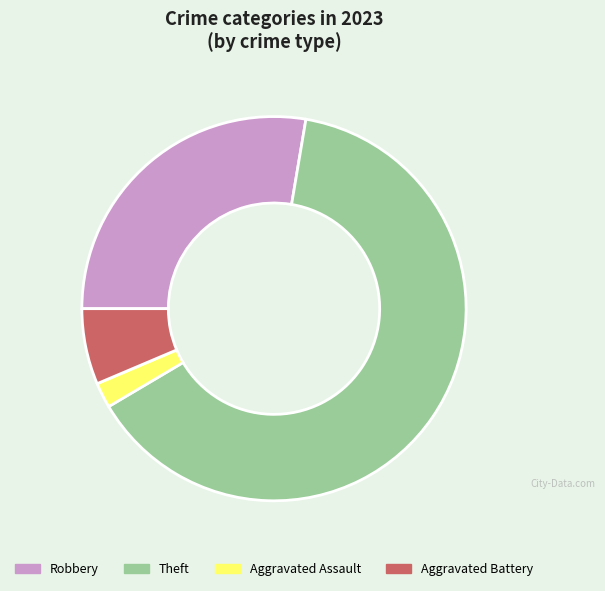

How many segments does this pie chart have?

4